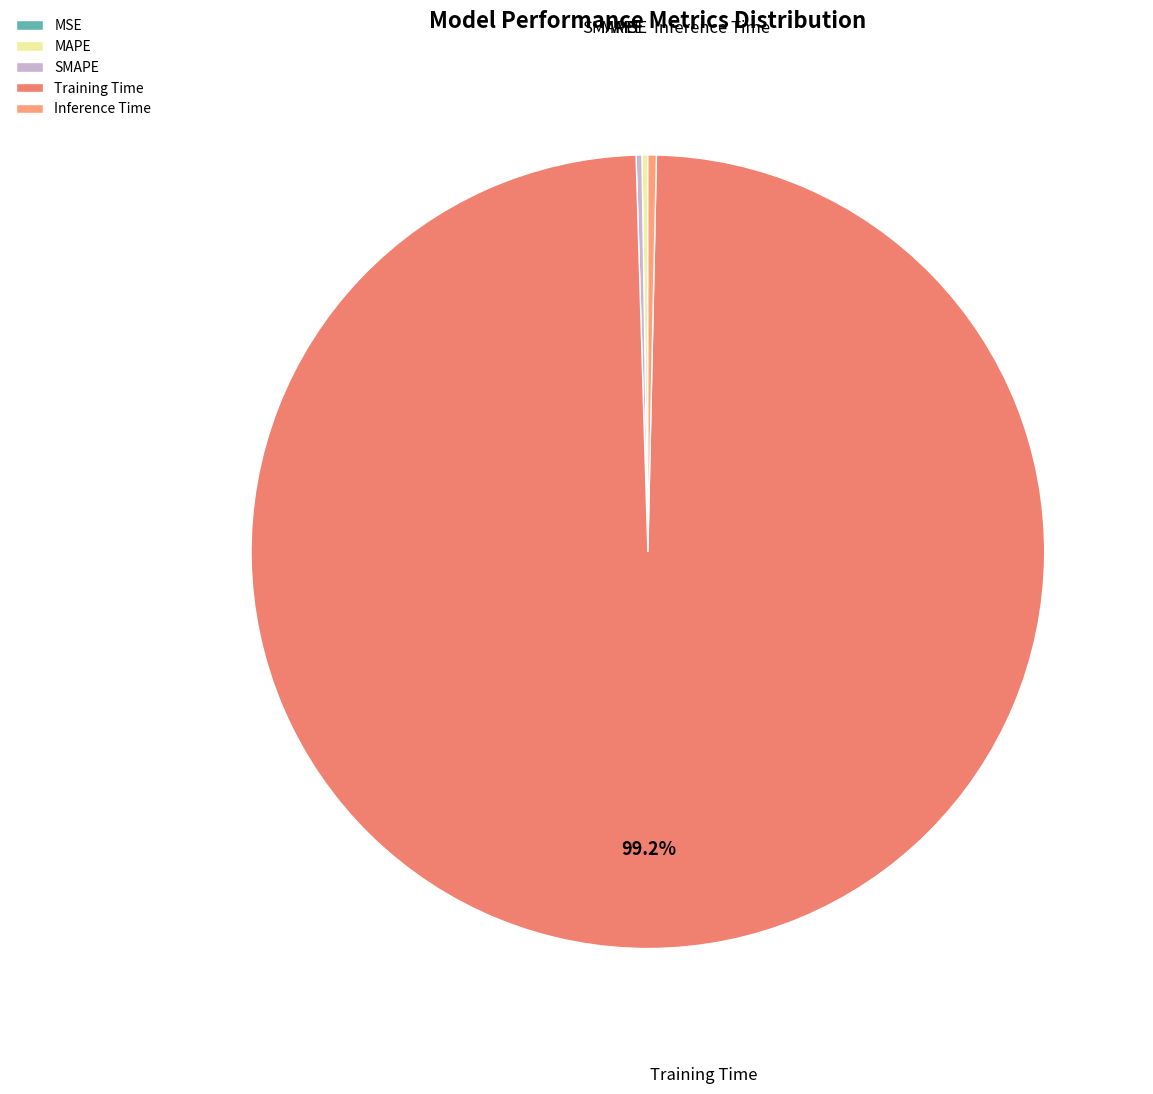

To the nearest percent, what is the difference between the largest and smallest slice percentages?

99%